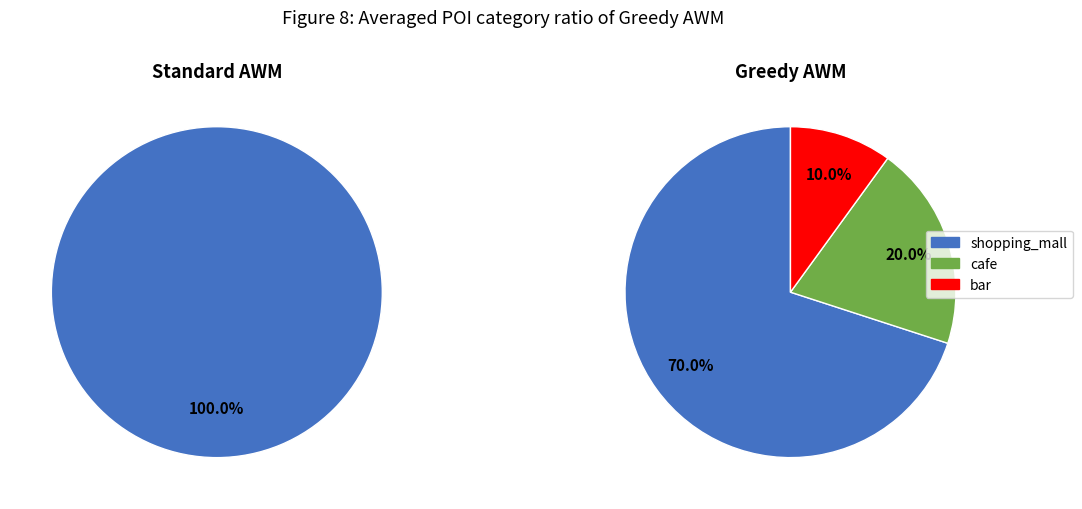

Count the number of slices in the pie.

3